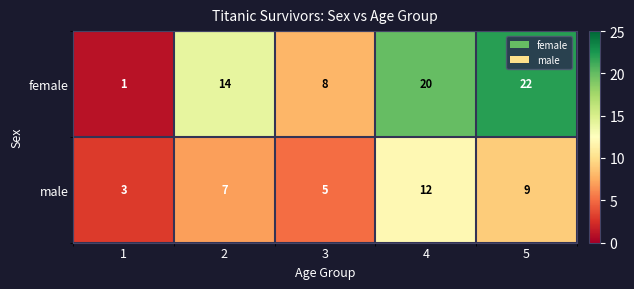

Is it true that male equals 12 at 4?

True